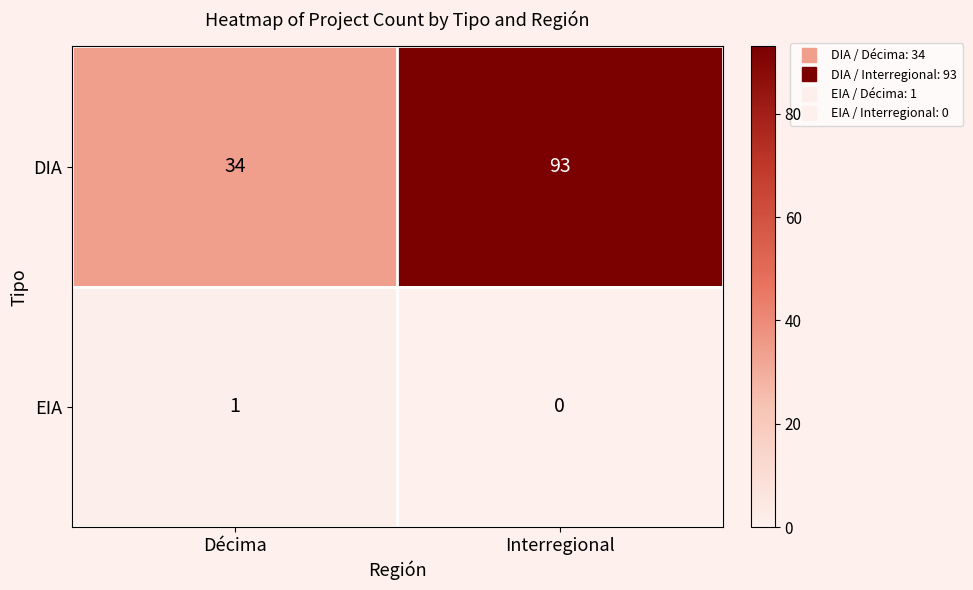

The EIA series shows 0 at Interregional. True or false?

True